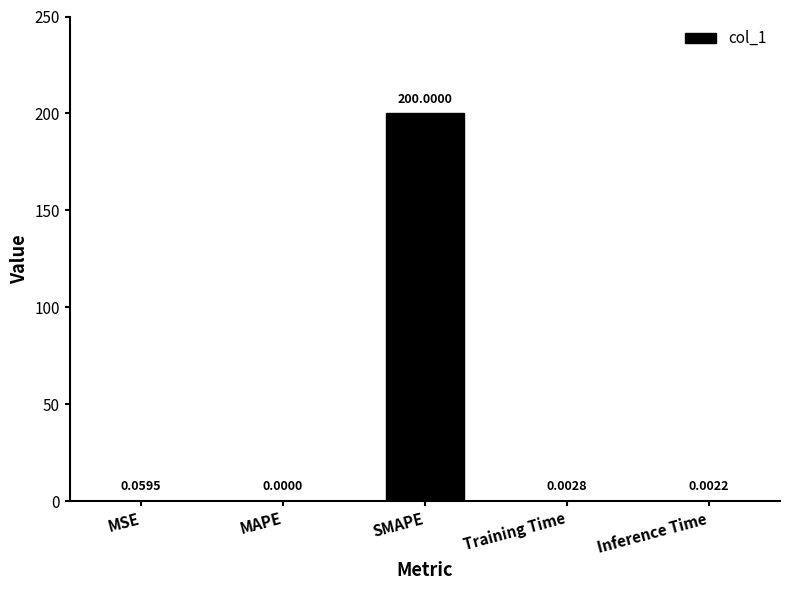

Are the bars horizontal?

No